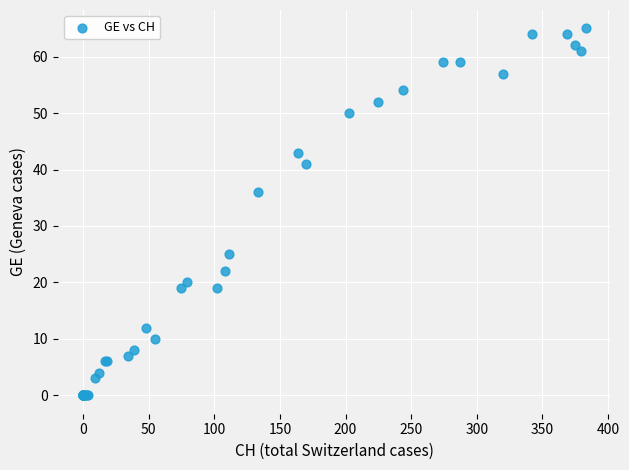

What Y value in the scatter plot is closest to 32?

36